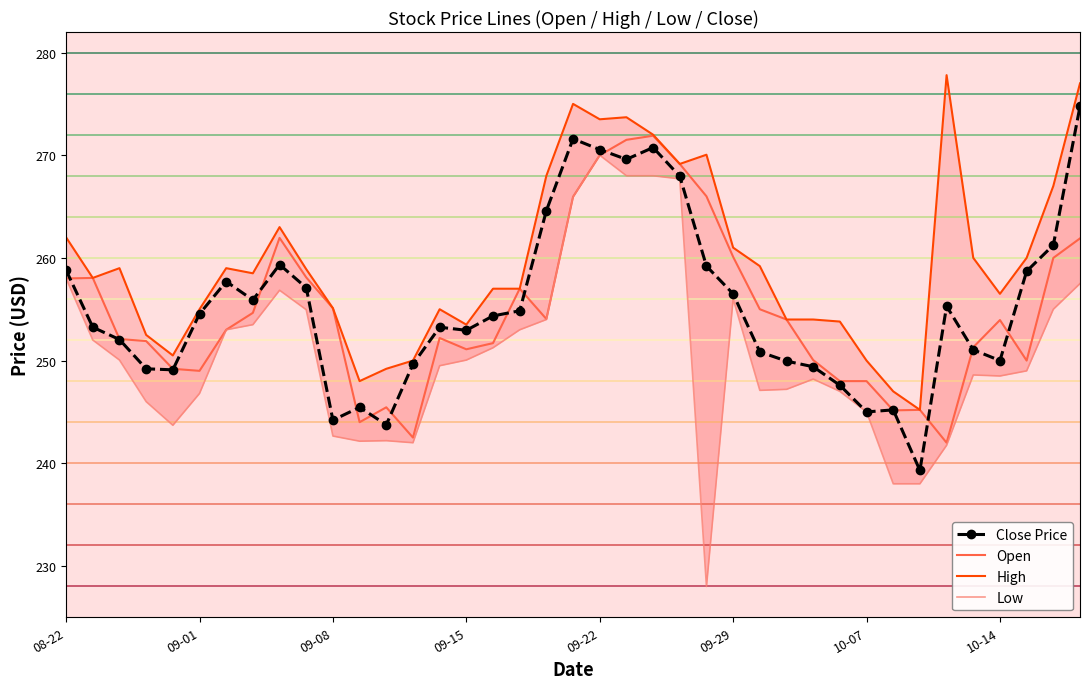

Is this an area chart (filled region under the line)?

No